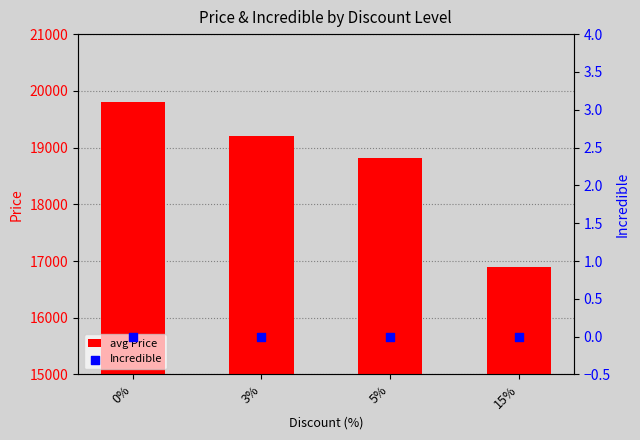

Which series reaches the minimum Y coordinate?

Incredible